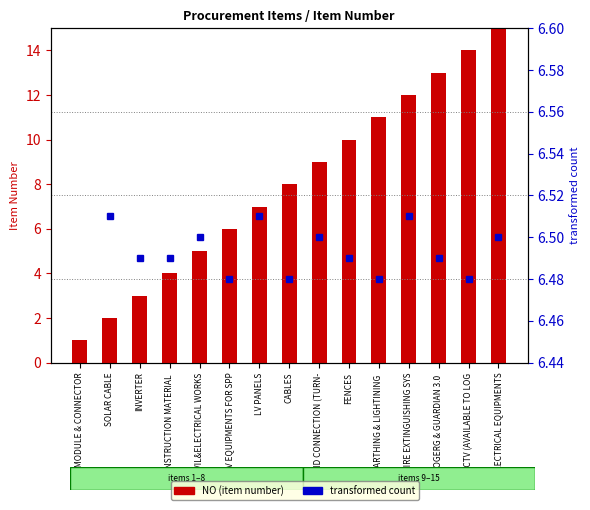

List the series in order of their overall mean, lowest first.

transformed count, NO (item number)